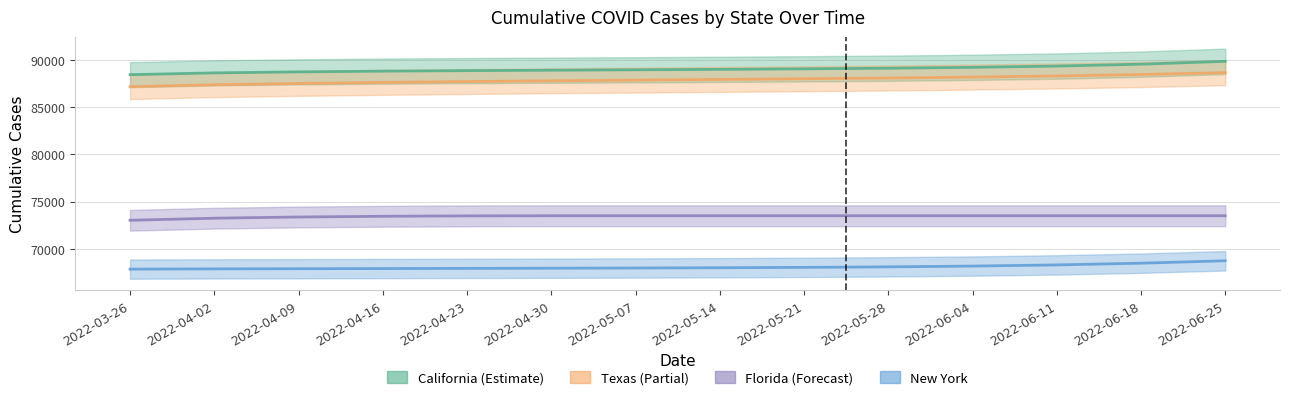

Does the chart display data point markers on the line(s)?

No